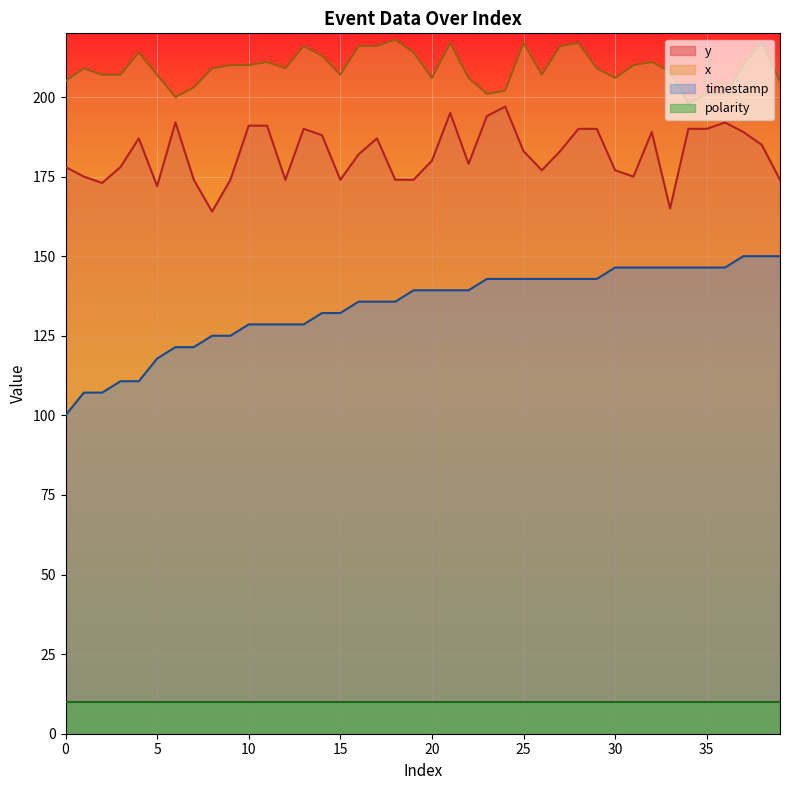

What is the difference between the maximum and minimum values in the y series?

33.0